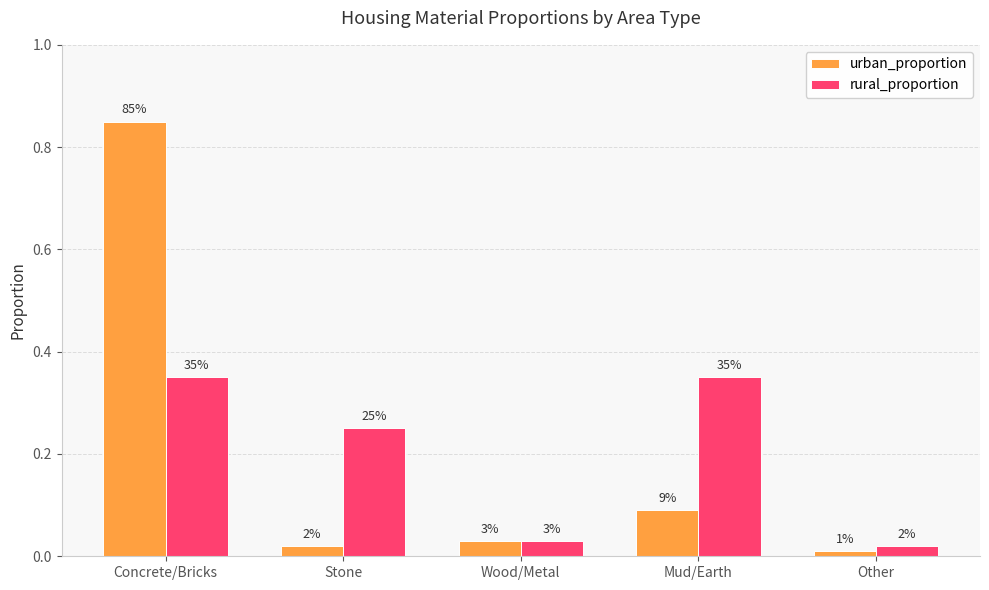

Rank the series by their maximum value, from lowest to highest.

rural_proportion, urban_proportion